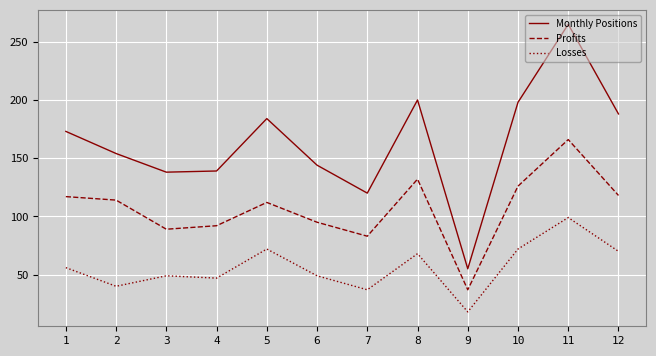

What is the difference between the Losses values at 12 and 6?

21